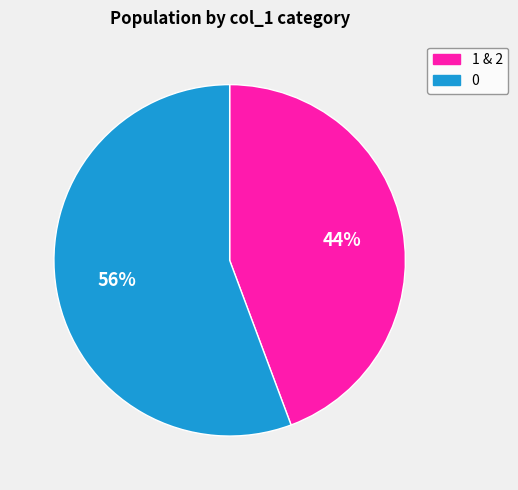

How many segments does this pie chart have?

2